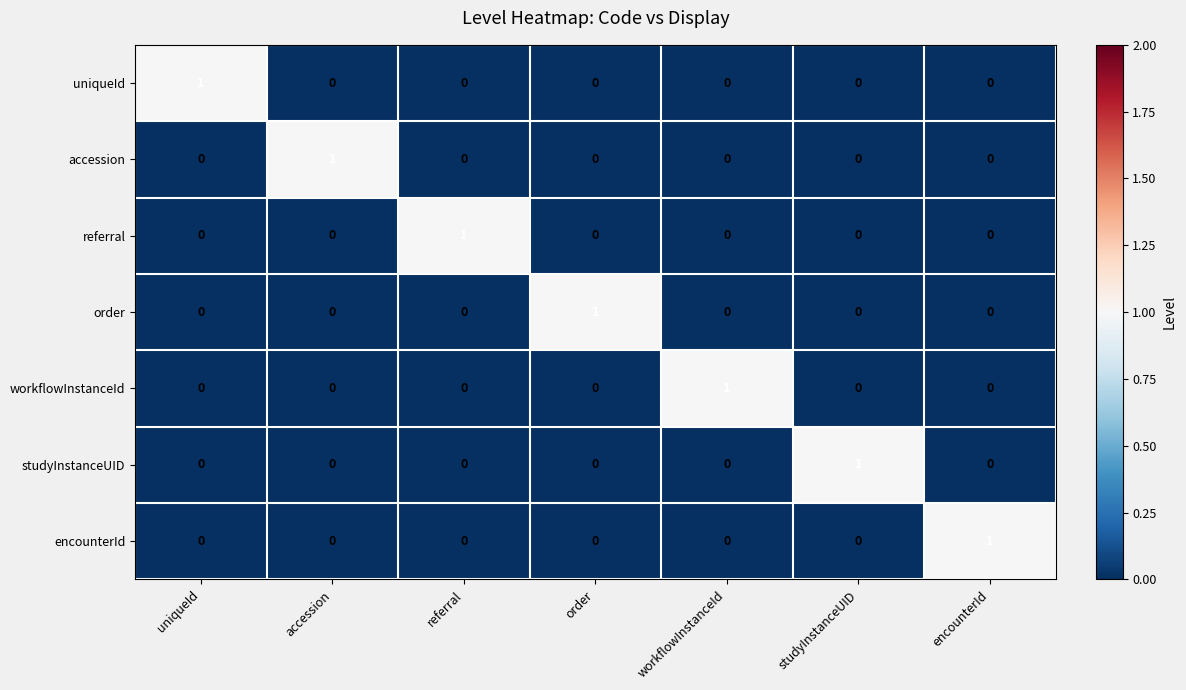

At how many categories does at least one series exceed 0?

7